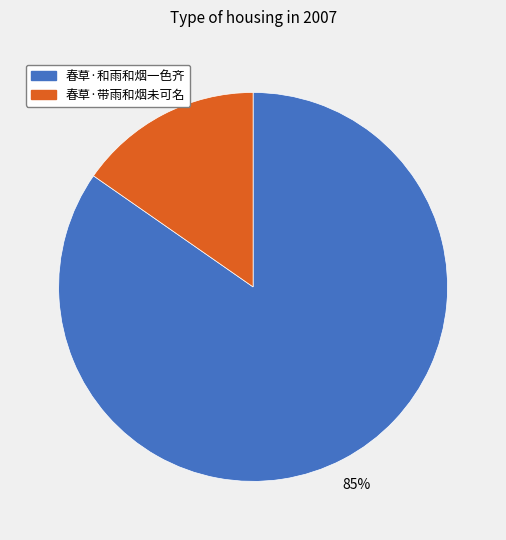

Is the sum of 春草·和雨和烟一色齐 and 春草·带雨和烟未可名 greater than half?

Yes